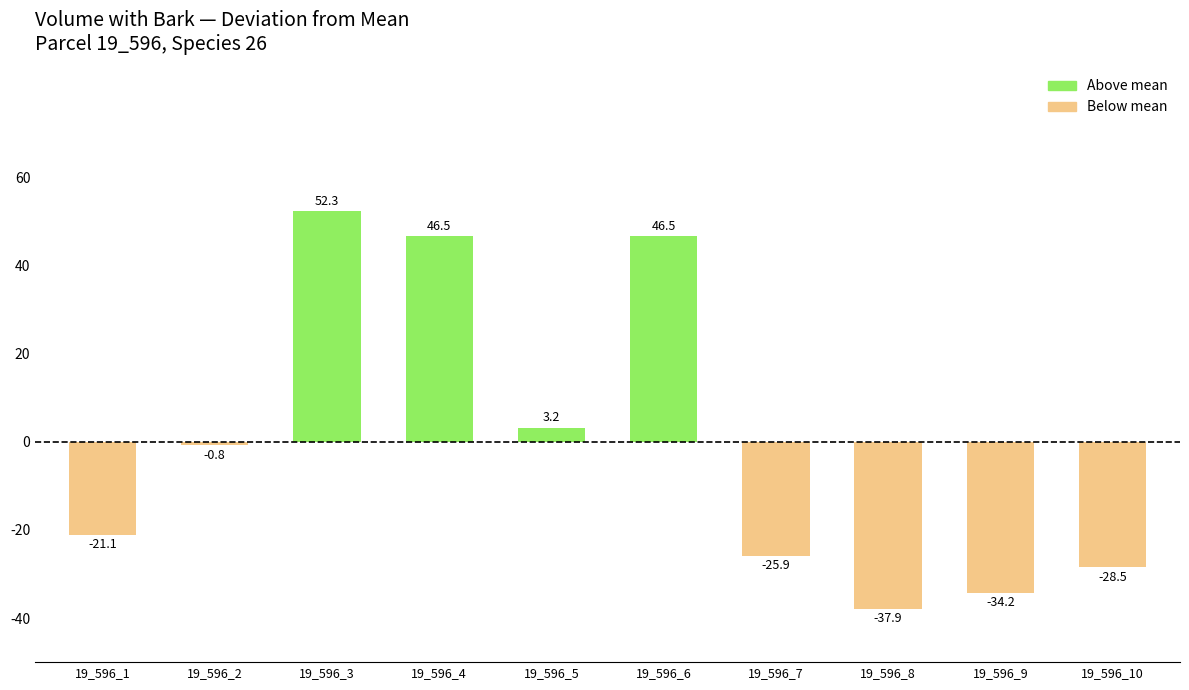

What is the sum of the values at 19_596_8 and 19_596_4?

8.6